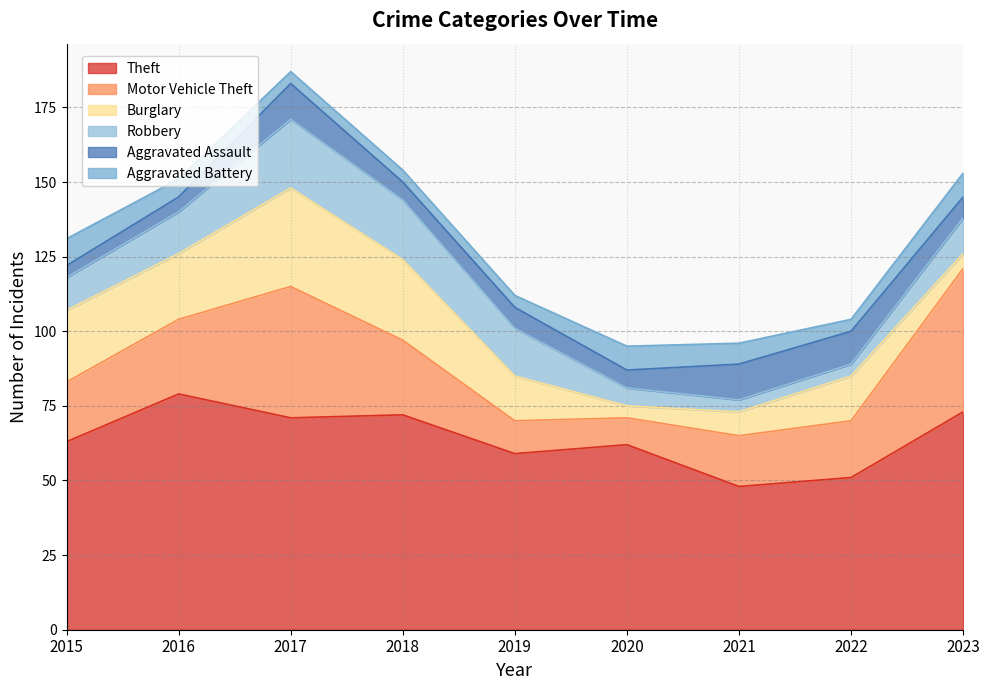

How many data points in Motor Vehicle Theft are above 20?

4